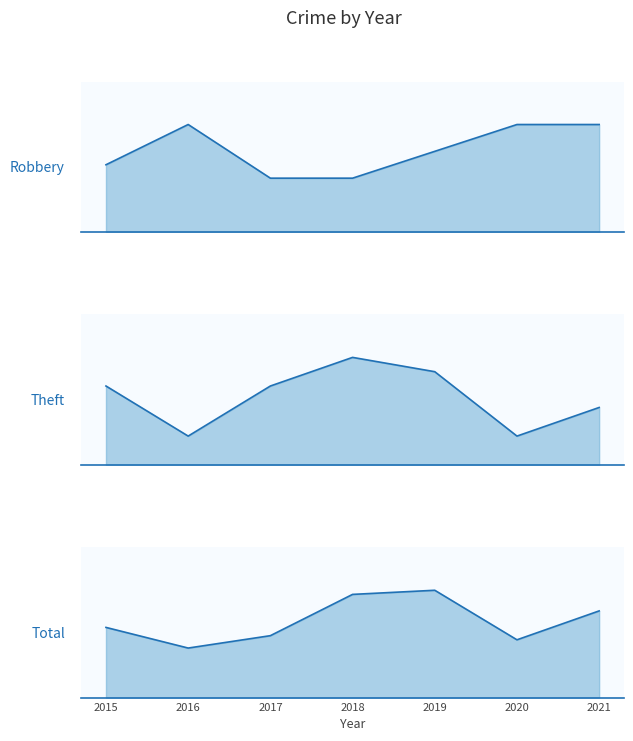

What is the total value across all series at 2021?

37